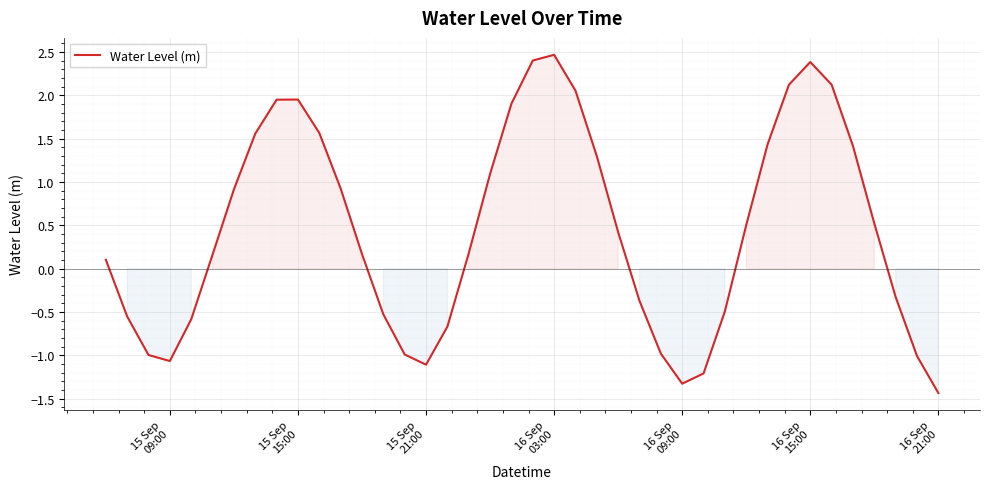

What is the greatest value displayed?

2.5